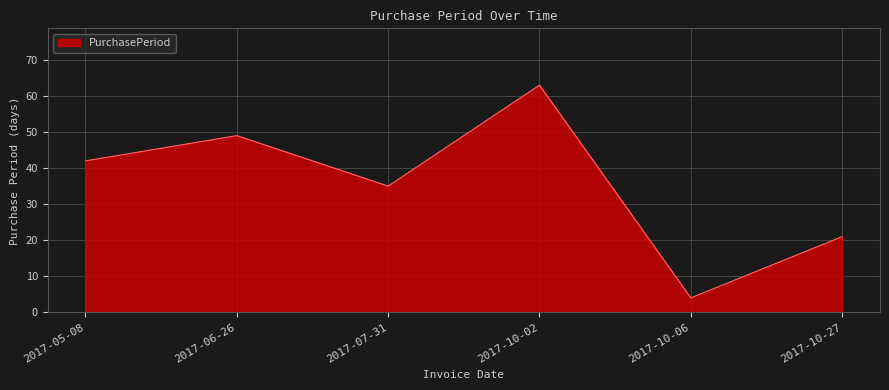

How many distinct data groups are displayed?

1